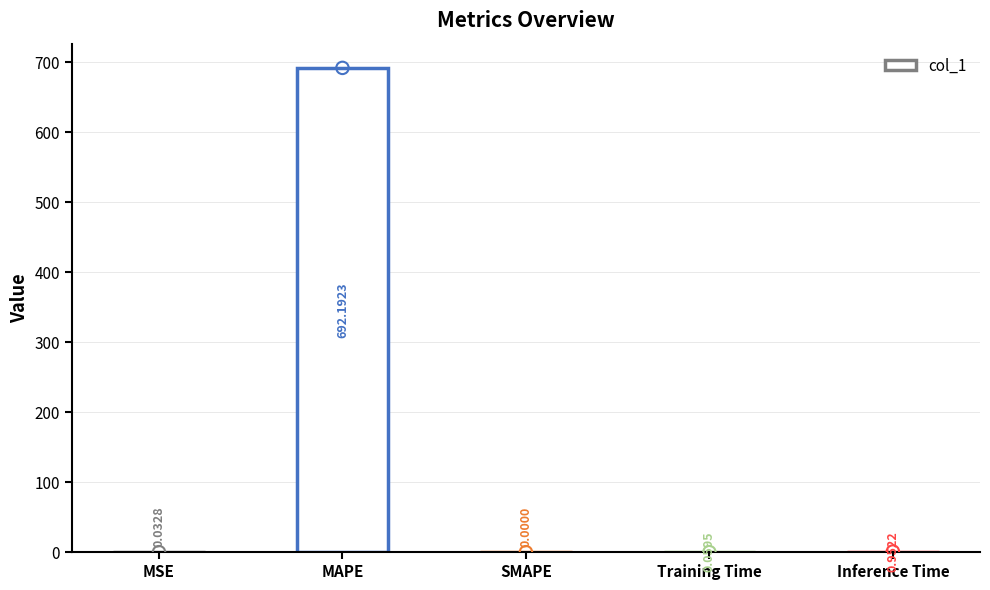

What is the change in value from MAPE to Training Time?

-692.1